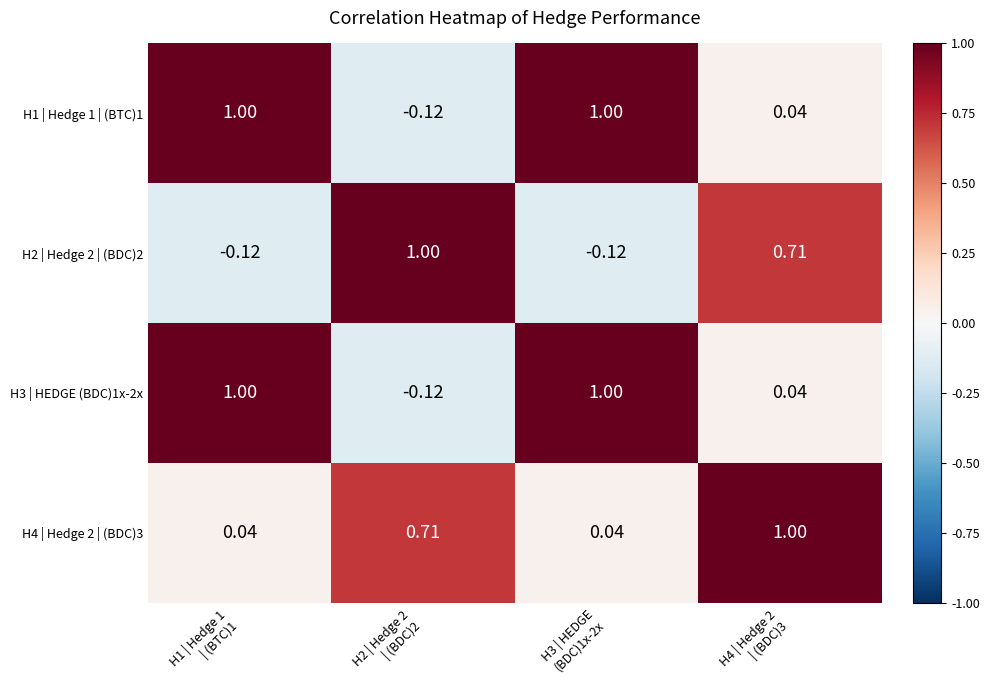

What is the total value across all series at H1 | Hedge 1
| (BTC)1?

1.9